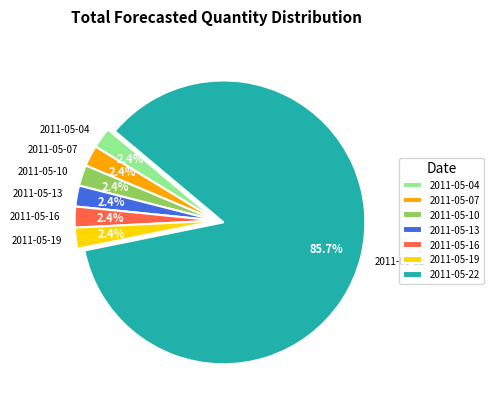

To the nearest percent, what portion does 2011-05-13 represent?

2%